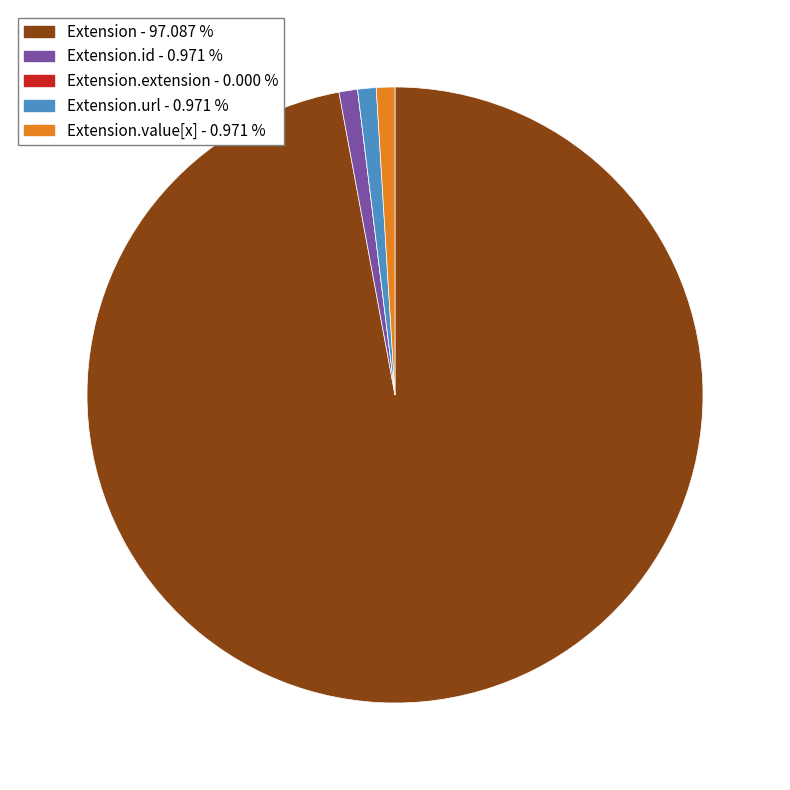

What is the largest slice in the pie chart?

Extension - 97.087 %